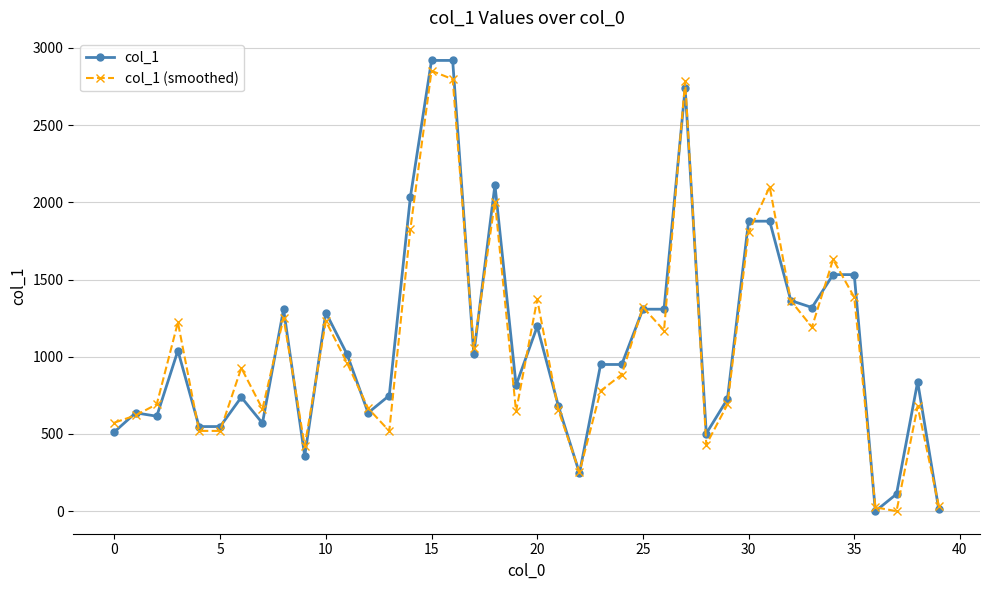

True or false: col_1 (smoothed) has more than 2 interior local peaks.

True